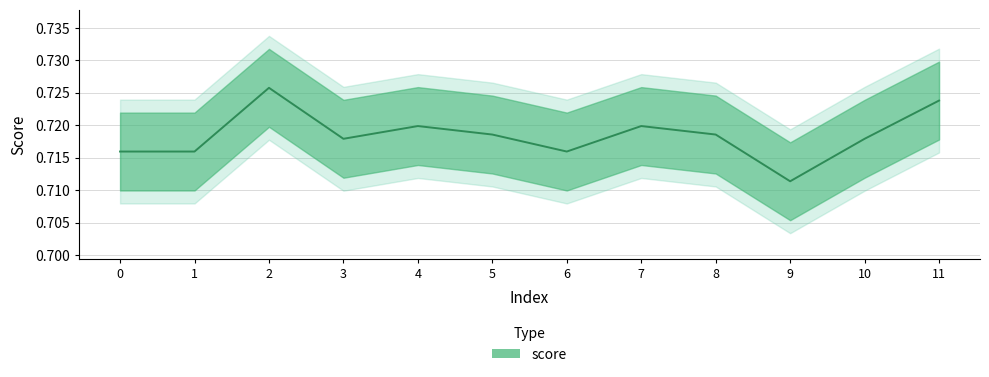

What is the minimum value shown in the chart?

0.7